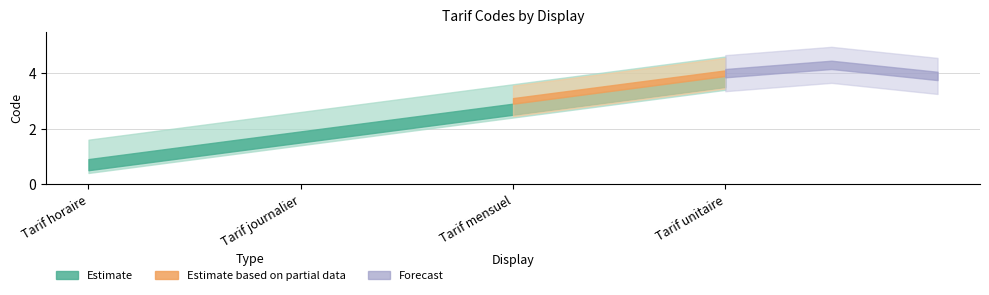

Rank the categories by value from lowest to highest.

Tarif horaire, Tarif journalier, Tarif mensuel, Tarif unitaire